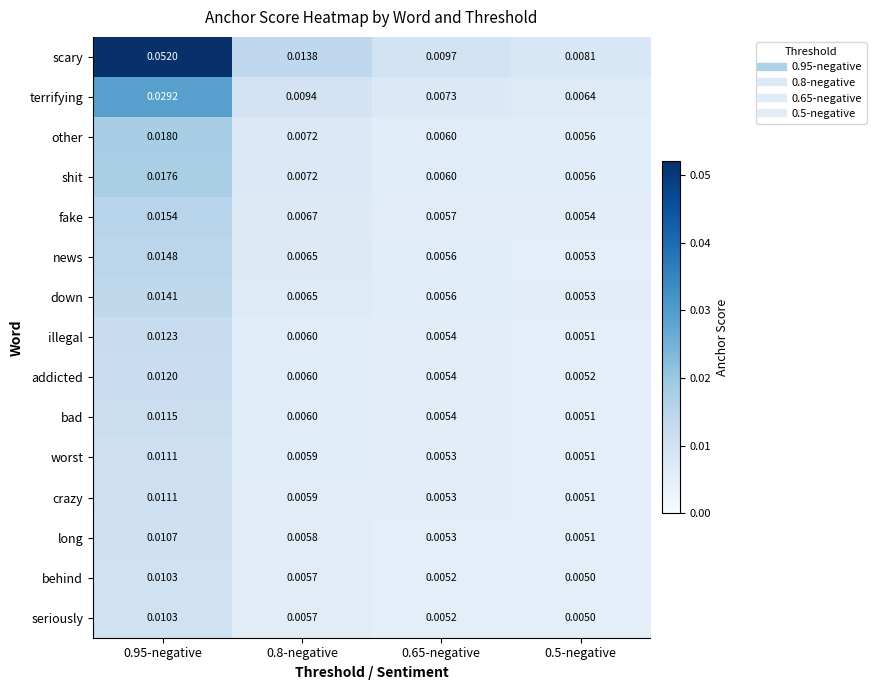

Which series changed the most between 0.95-negative and 0.8-negative?

scary